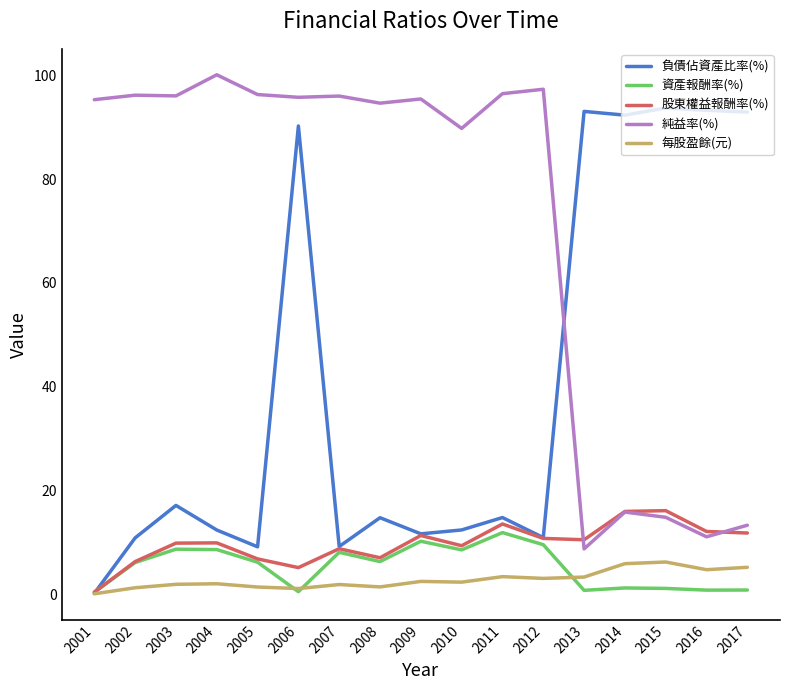

List the series in order of their peak value, lowest first.

每股盈餘(元), 資產報酬率(%), 股東權益報酬率(%), 負債佔資產比率(%), 純益率(%)